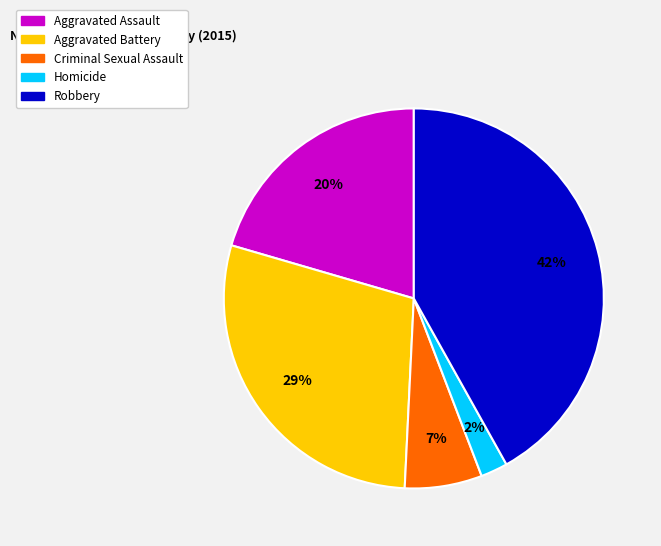

What is the smallest slice in the pie chart?

Homicide